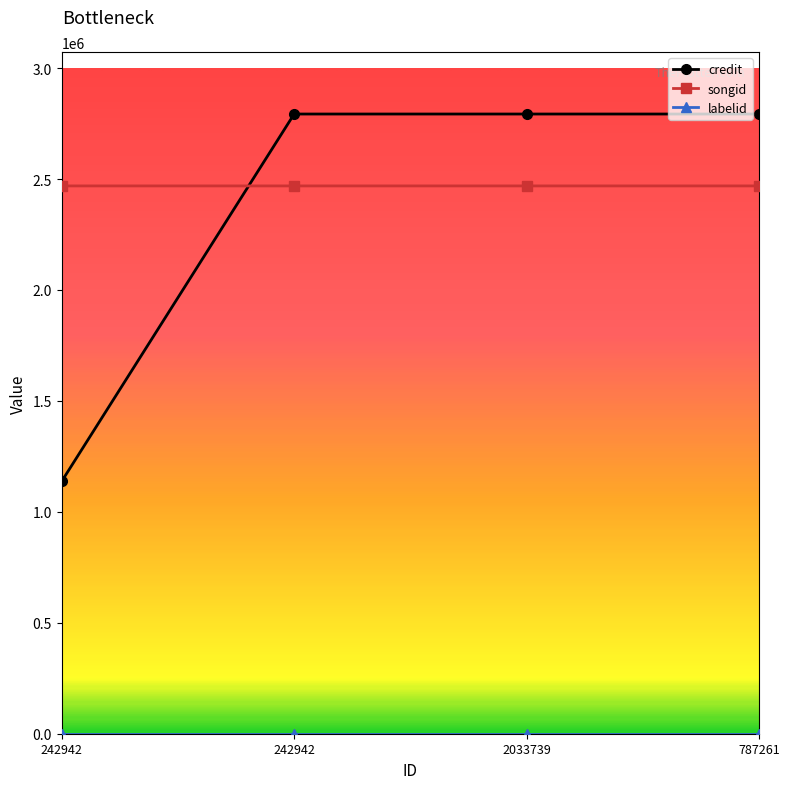

Does the chart have visible grid lines?

No